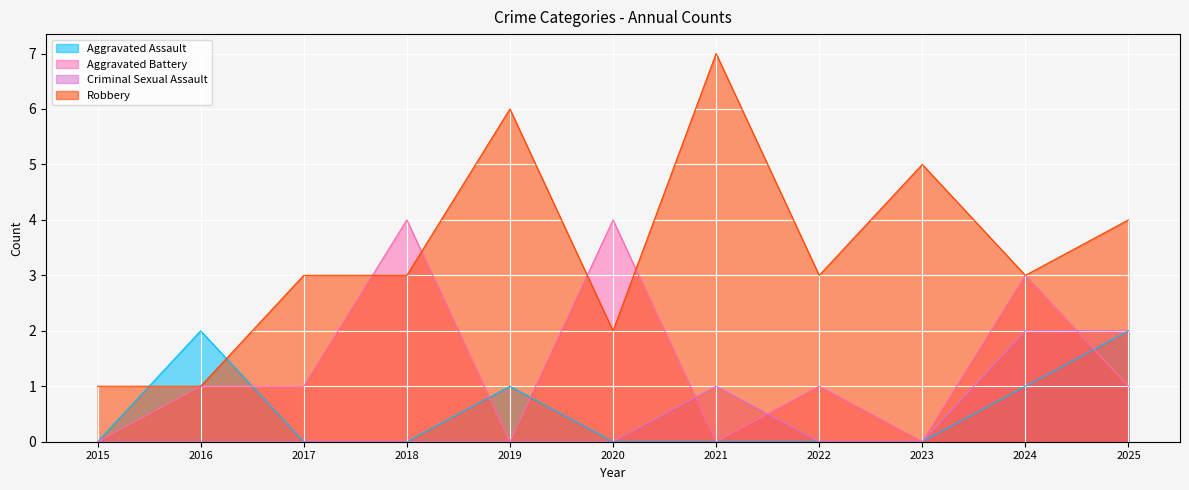

Reading left to right, what are all the values shown in this chart?

Aggravated Assault: 2015=0	2016=2	2017=0	2018=0	2019=1	2020=0	2021=0	2022=0	2023=0	2024=1	2025=2
Aggravated Battery: 2015=0	2016=1	2017=1	2018=4	2019=0	2020=4	2021=0	2022=1	2023=0	2024=3	2025=1
Criminal Sexual Assault: 2015=0	2016=0	2017=0	2018=0	2019=0	2020=0	2021=1	2022=0	2023=0	2024=2	2025=2
Robbery: 2015=1	2016=1	2017=3	2018=3	2019=6	2020=2	2021=7	2022=3	2023=5	2024=3	2025=4